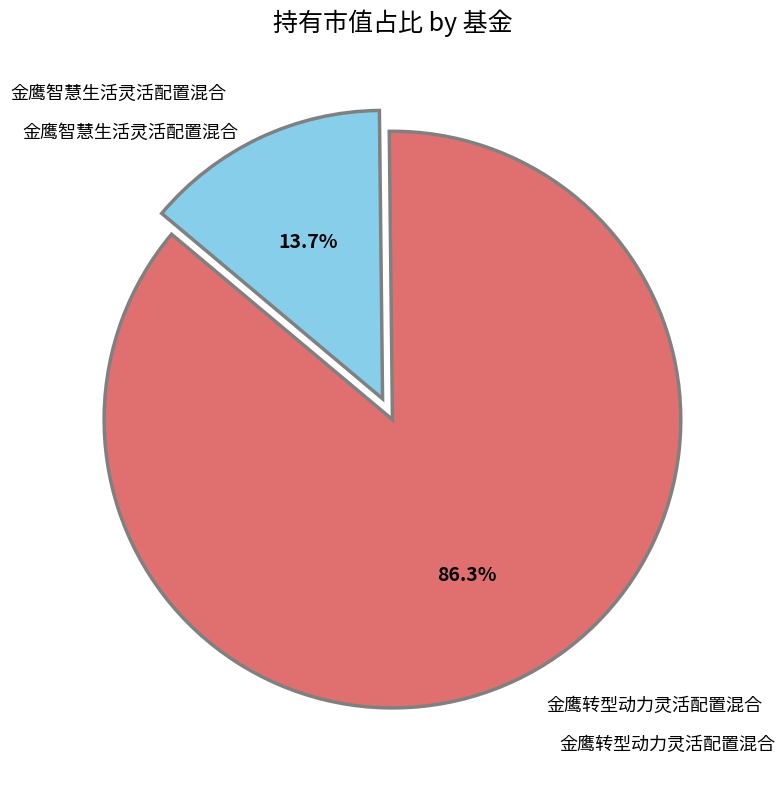

Does any single category account for the majority?

Yes